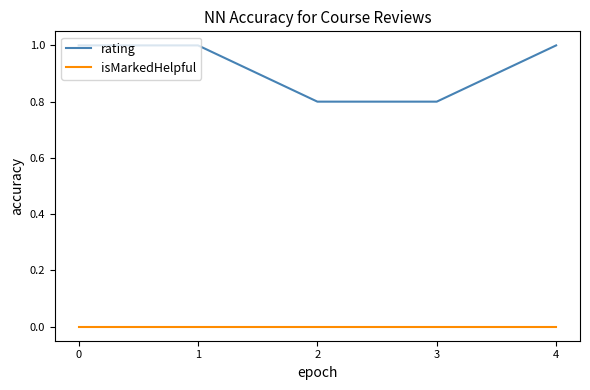

Rank the series by their average value, from lowest to highest.

isMarkedHelpful, rating